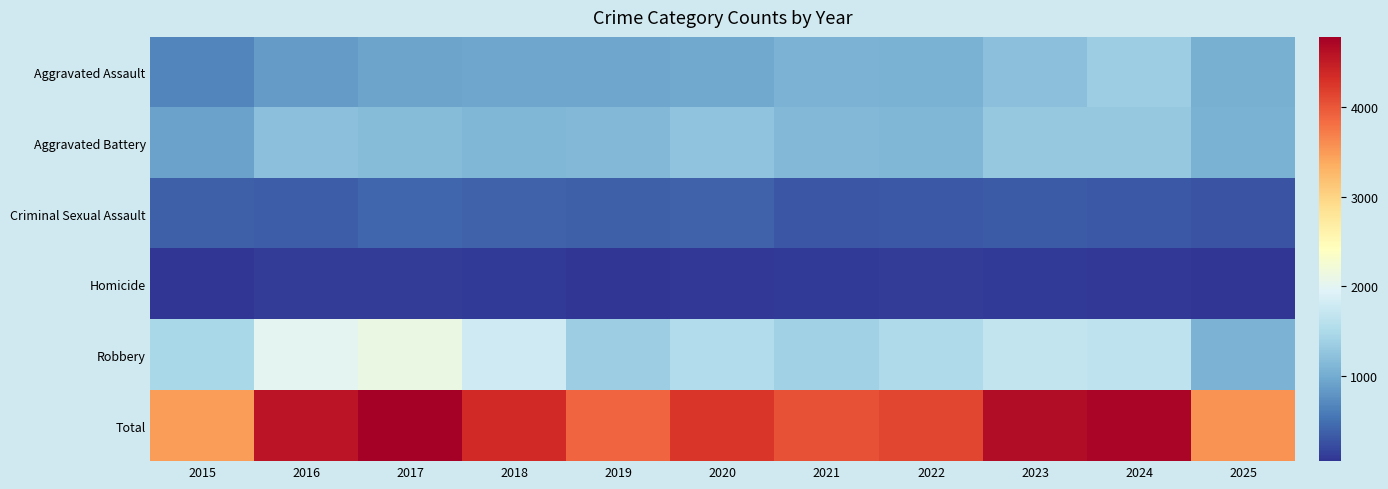

Rank the series by their maximum value, from highest to lowest.

Total, Robbery, Aggravated Assault, Aggravated Battery, Criminal Sexual Assault, Homicide